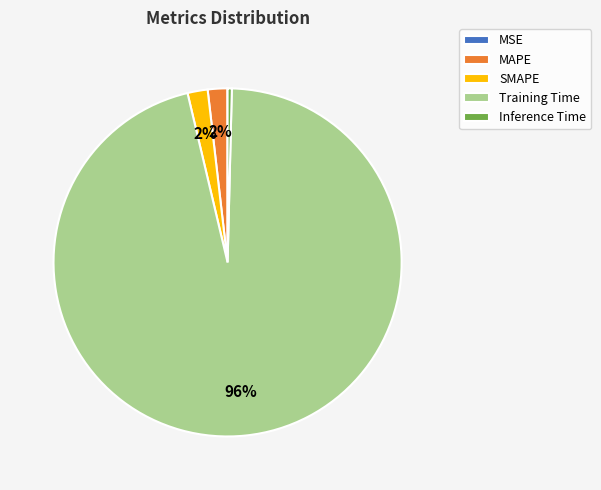

To the nearest percent, what portion does SMAPE represent?

2%